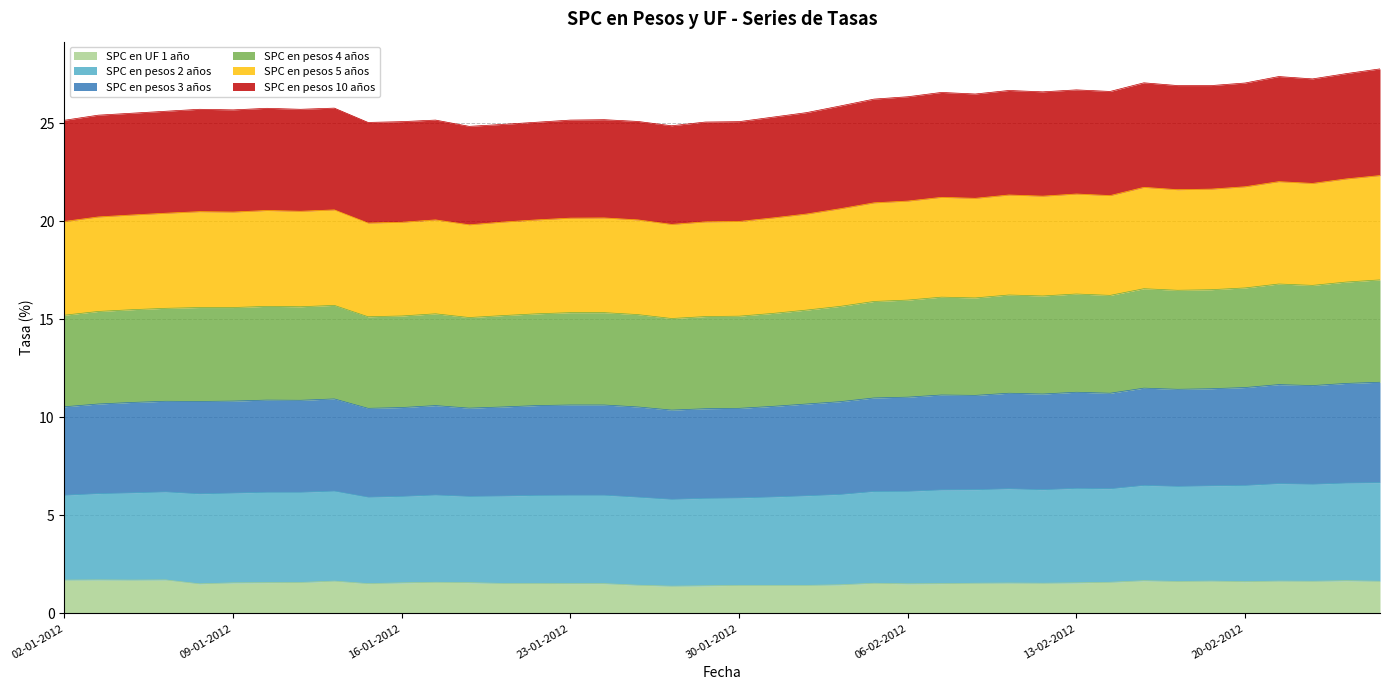

What is the maximum value for SPC en UF 1 año?

1.7